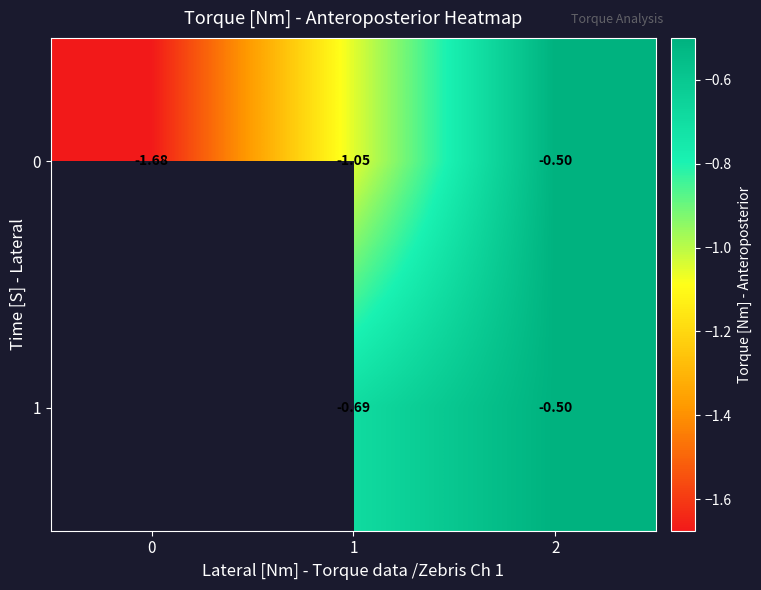

Is it true that row_0 equals -0.5 at 2?

True